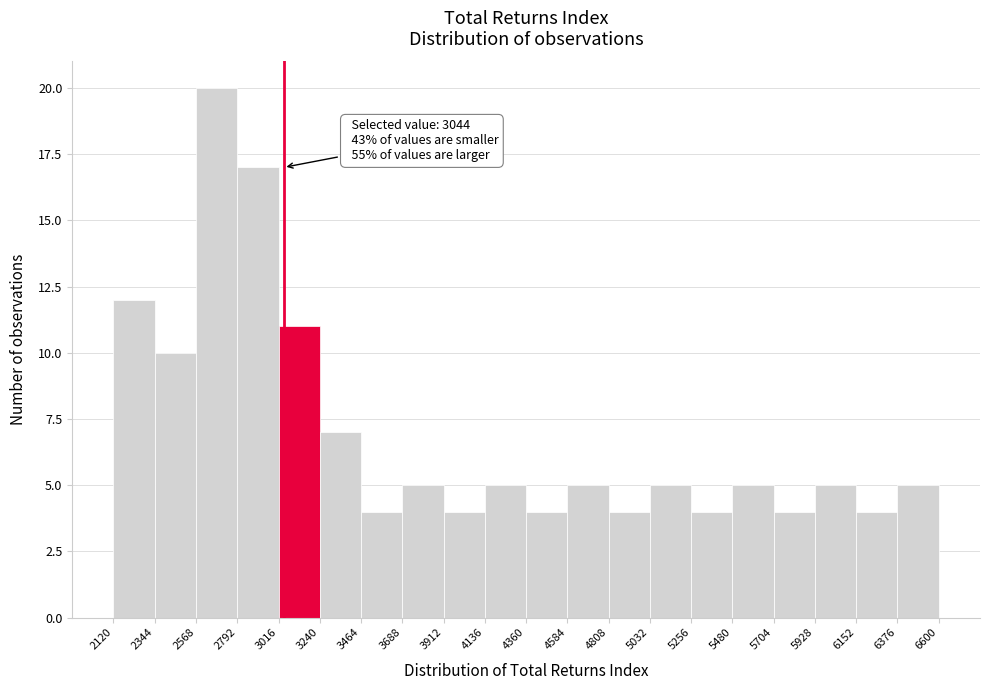

Over which range of the x-axis is the bar tallest?

2568 to 2792